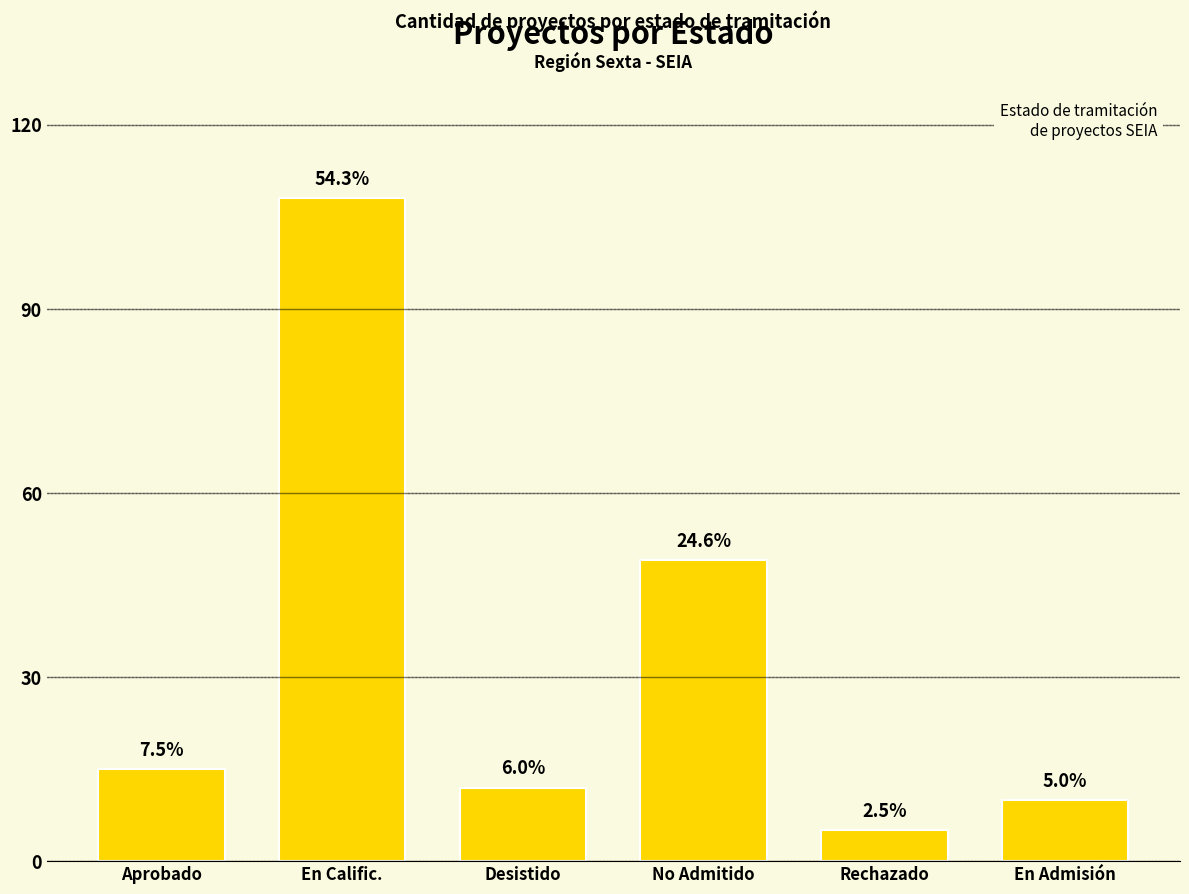

Reading left to right, transcribe all the data shown in this chart.

15	108	12	49	5	10